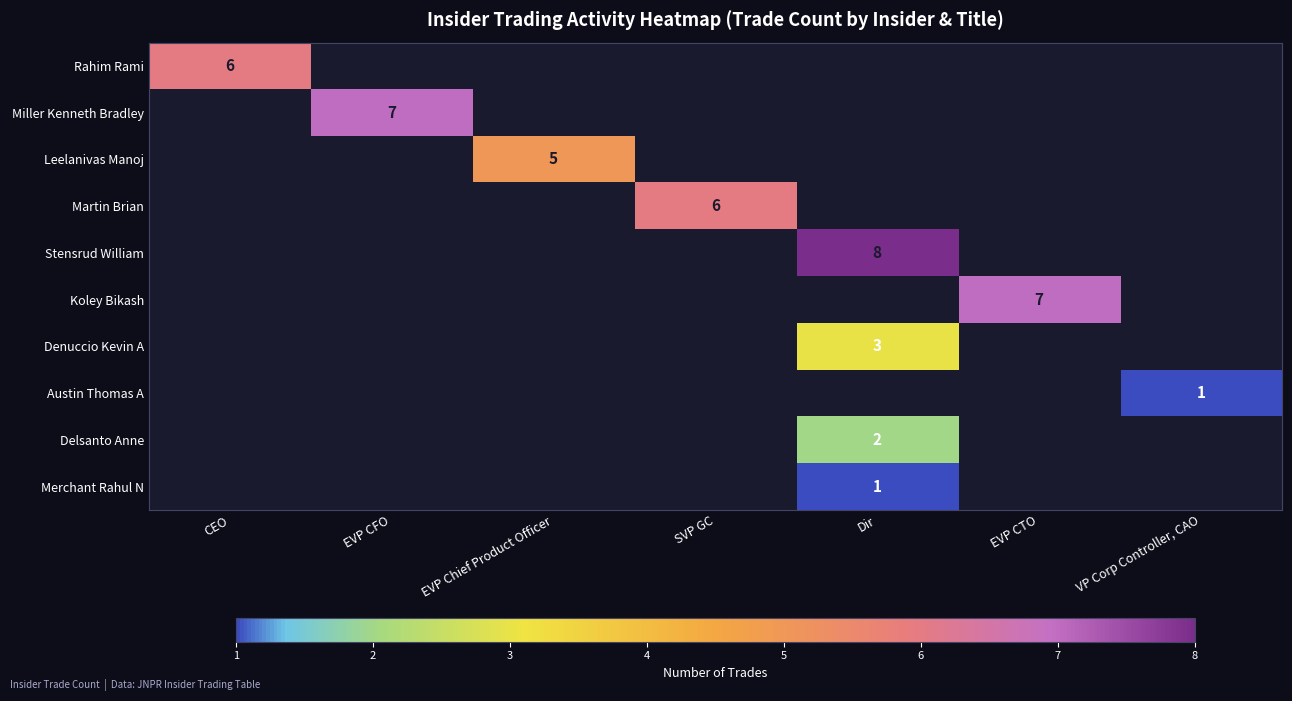

The Martin Brian series shows 6 at SVP GC. True or false?

True